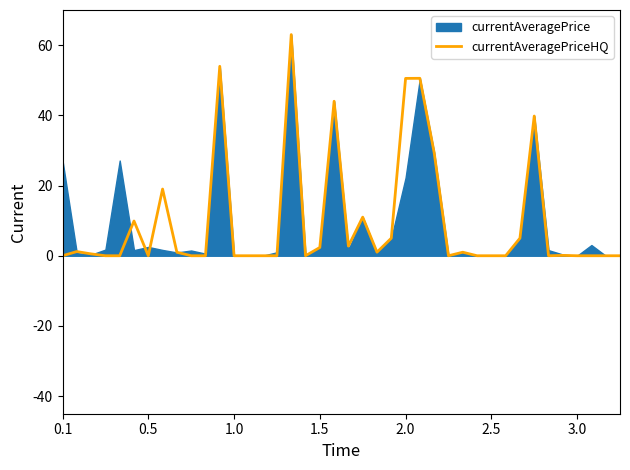

What position from the left is 1.5?

4